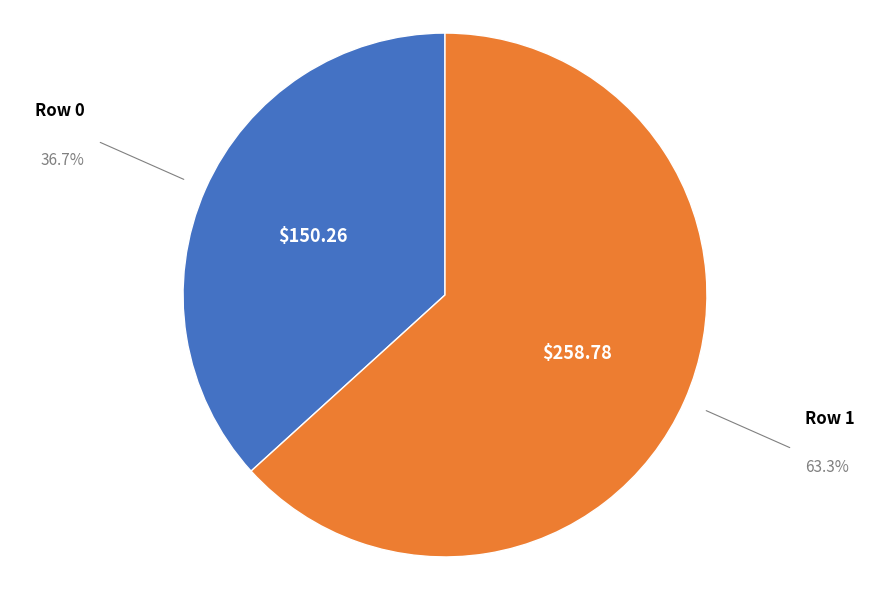

What is the largest slice in the pie chart?

Row 1